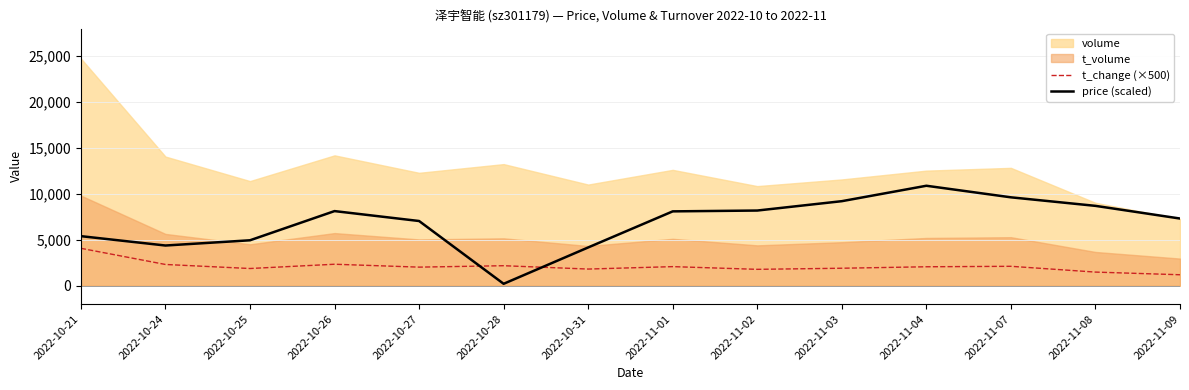

True or false: t_change (×500) and price (scaled) intersect in this chart.

True